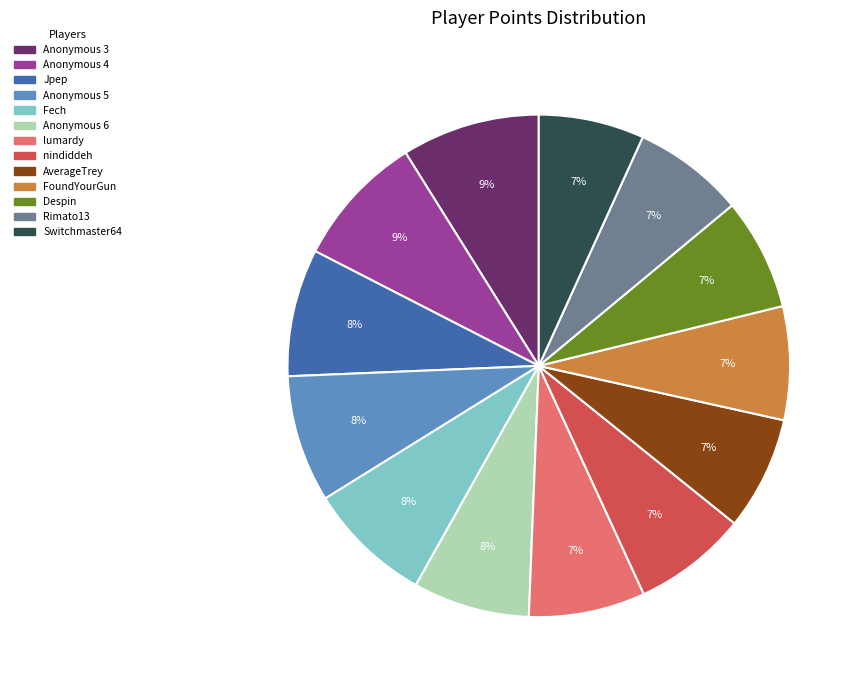

Is it true that Anonymous 4 is 1% of the pie?

False